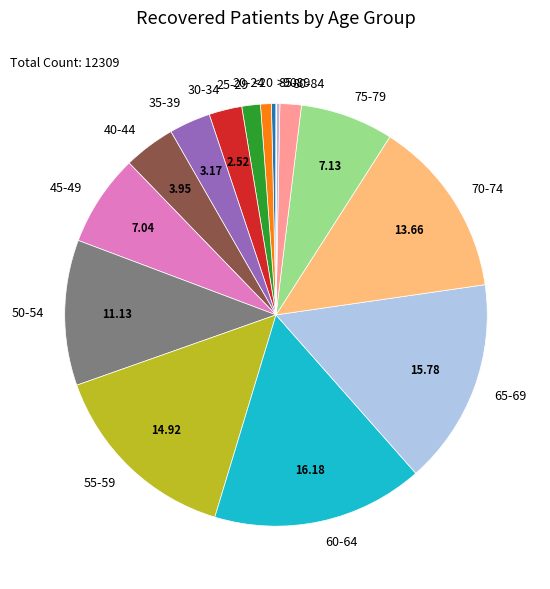

Do 70-74 and 45-49 together represent more than half of the pie?

No